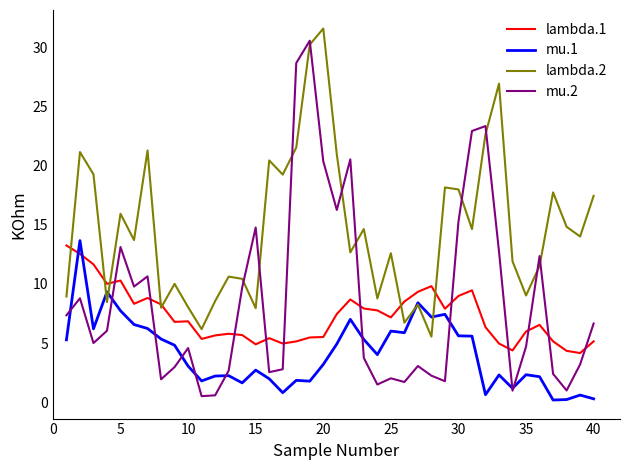

Which series has the largest total across all categories?

lambda.2